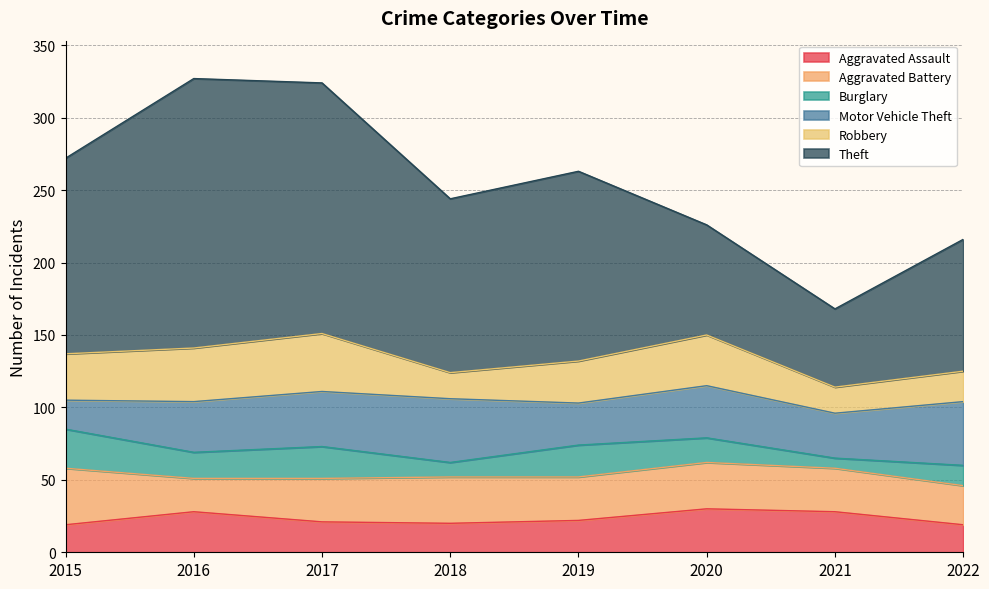

What is the difference between the maximum and minimum values in the Motor Vehicle Theft series?

24